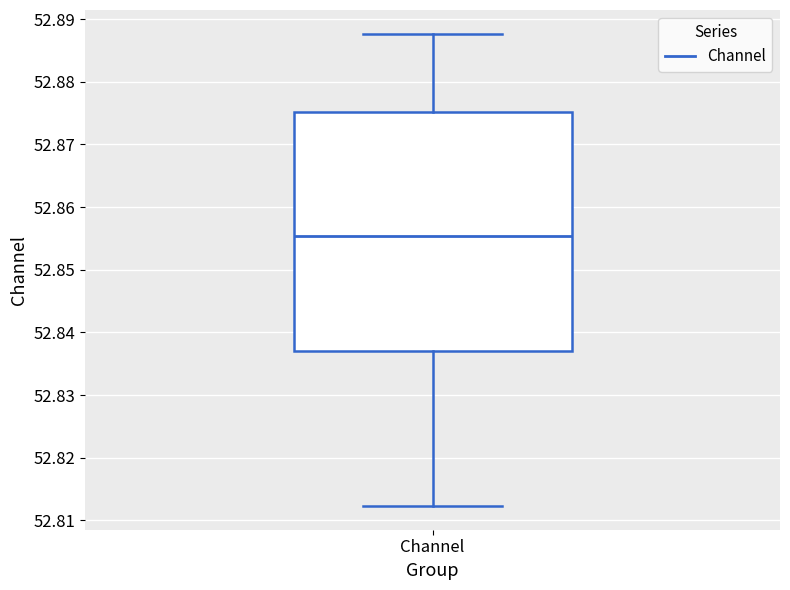

Where is the upper edge of the box for Channel on the y-axis? The values are not printed on the chart, so give them approximately, as read against the axis.

52.875